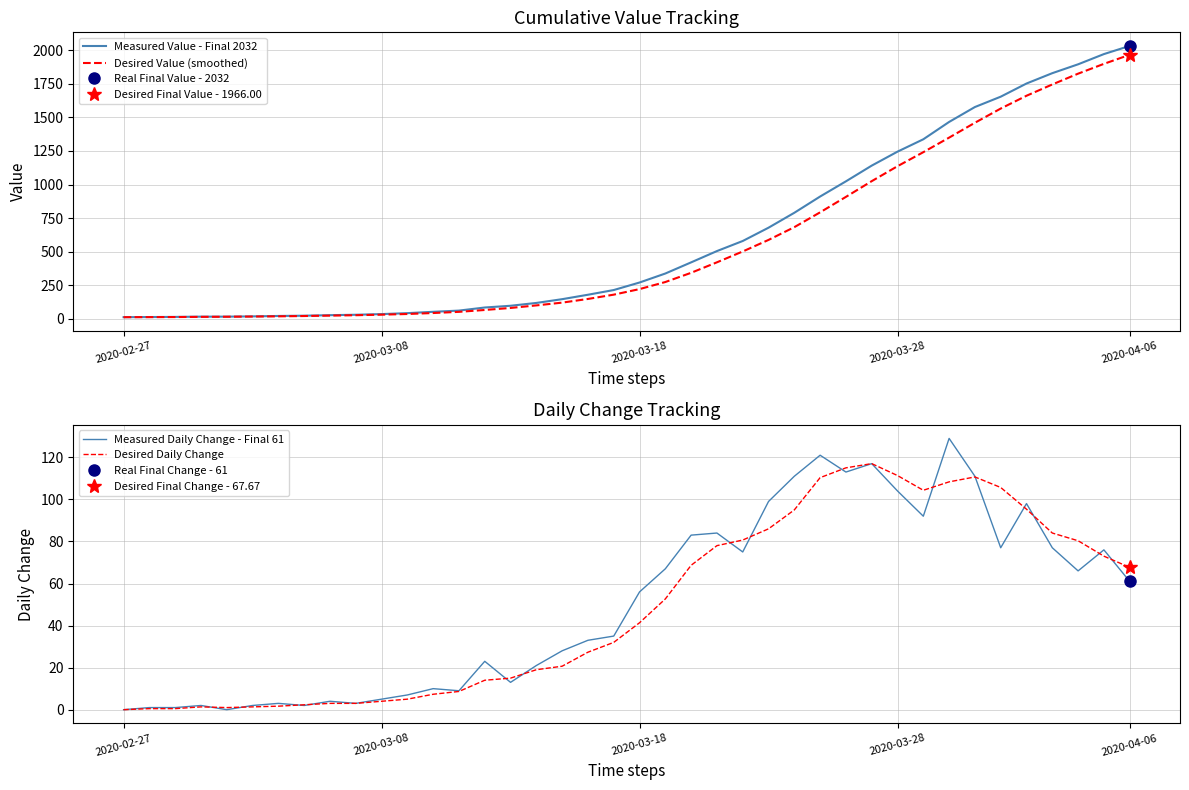

Which category has the highest value in the Desired Value (smoothed) series?

2020-04-06